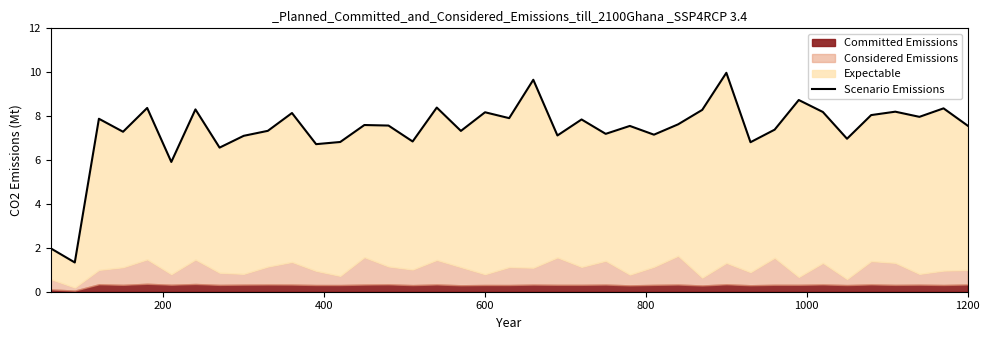

What is the highest value of the Scenario Emissions series?

10.0